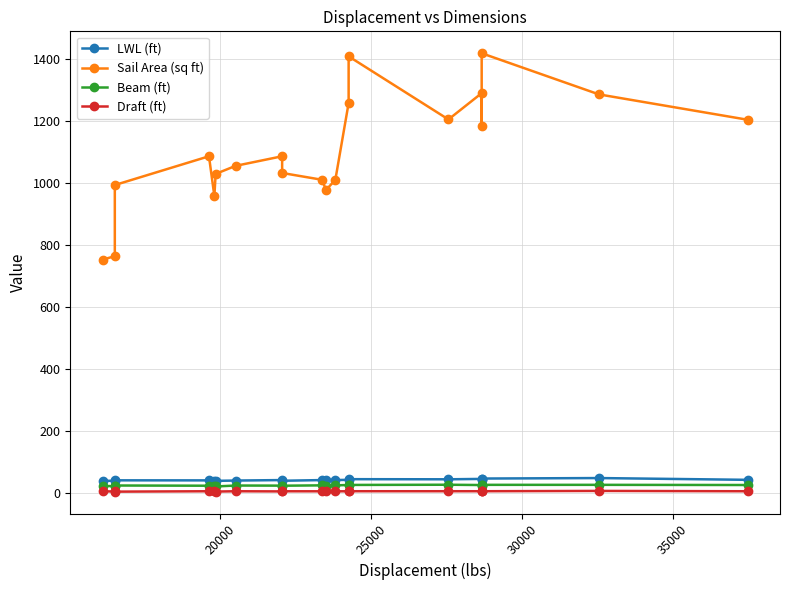

True or false: Draft (ft) and Sail Area (sq ft) intersect in this chart.

False